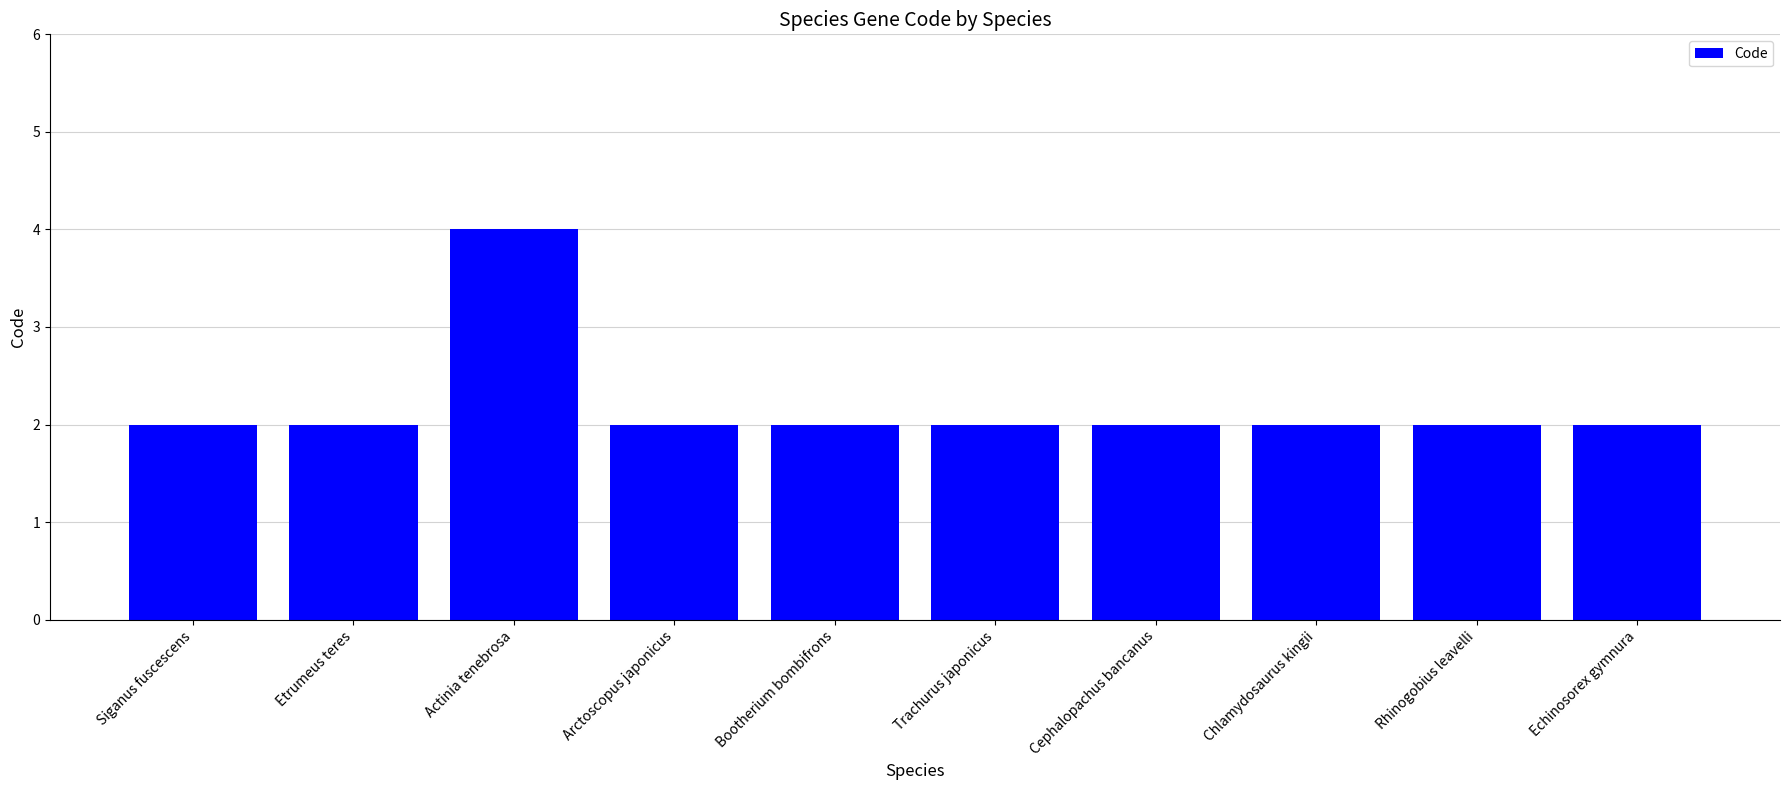

Which category has the highest value across all series?

Actinia tenebrosa